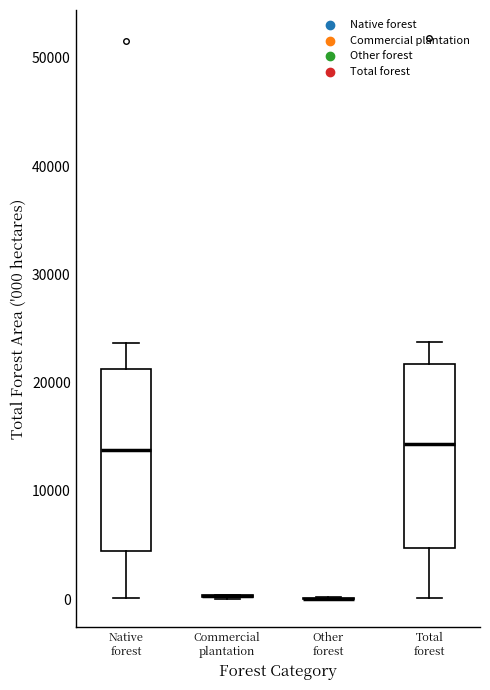

Reading left to right, read every box against the y-axis: the position of its median line, the range the box covers, and the ends of its whiskers. The values are not printed on the chart, so give them approximately, as read against the axis.

Native forest: median 14000, box 4000 to 21000, whiskers 0 to 24000
Commercial plantation: box collapsed to a line at 0, whiskers 0 to 0
Other forest: box collapsed to a line at 0, whiskers 0 to 0
Total forest: median 14000, box 5000 to 22000, whiskers 0 to 24000